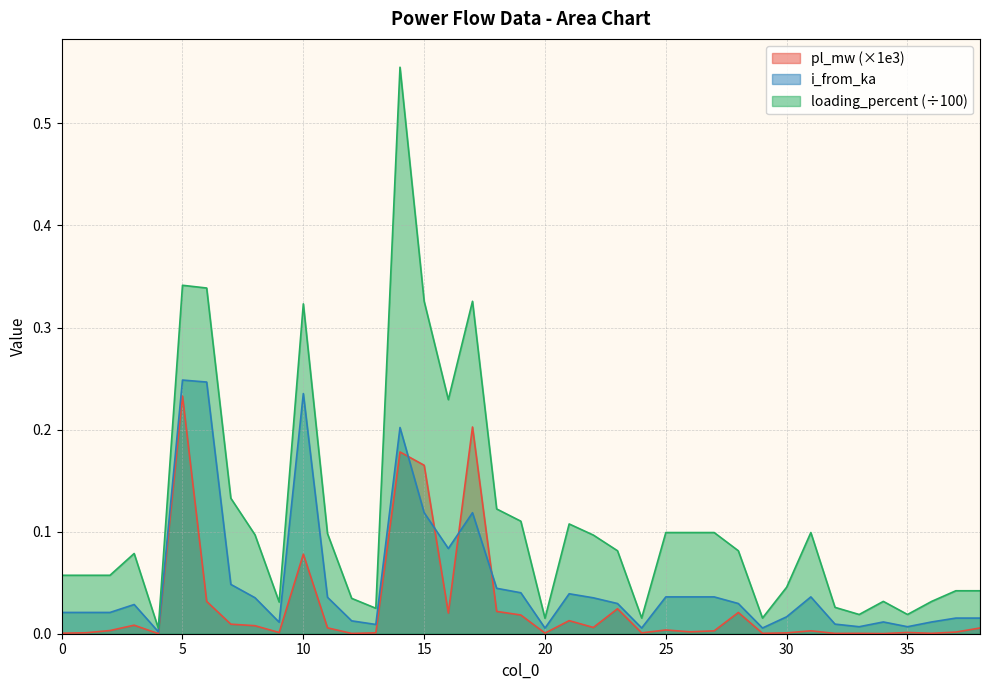

Which category has the highest value in the pl_mw series?

5